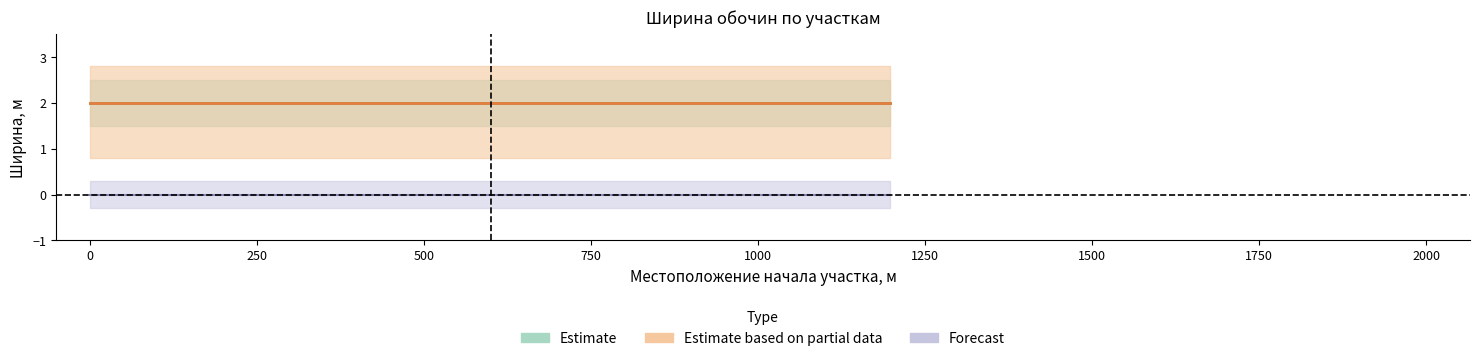

True or false: Ширина укреплённой обочины (а/б) has a value of 0 at 12.

True